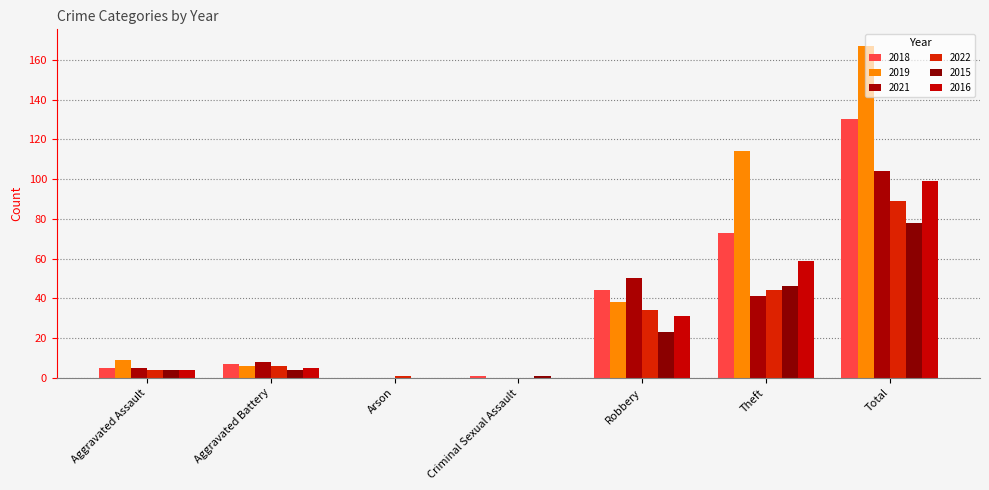

How many distinct data groups are displayed?

6